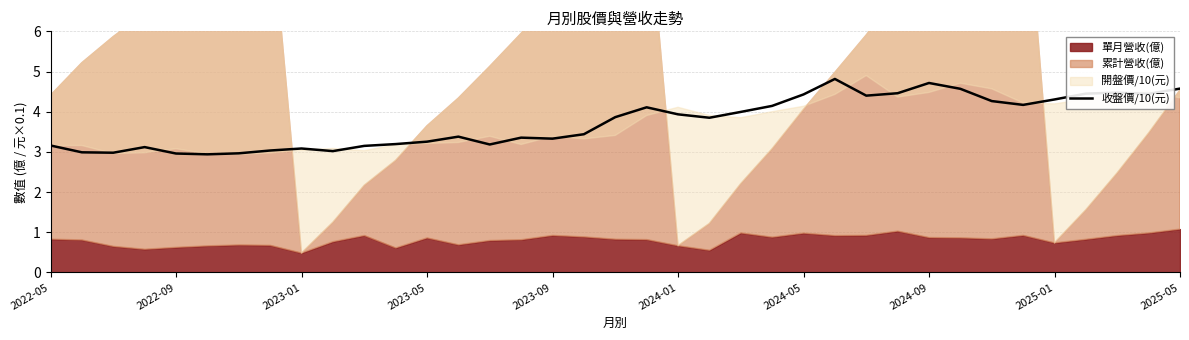

Is it true that 收盤價/10(元) equals 4.4 at 2024-05?

True